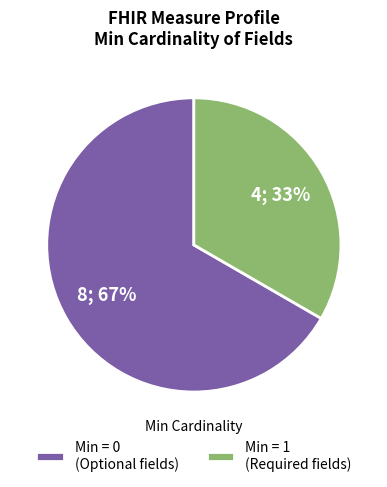

Combined, do Min = 1 (Required fields) and Min = 0 (Optional fields) account for over 50%?

Yes